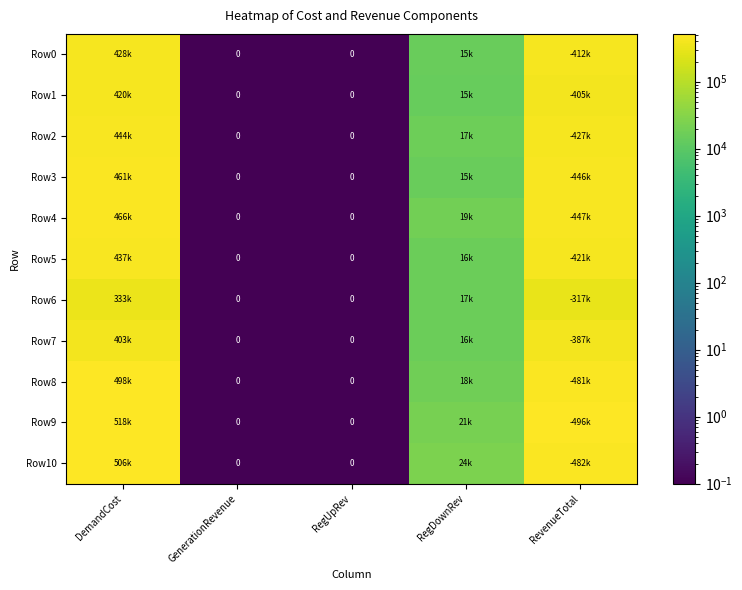

What is the sum of the Row8 values at DemandCost and GenerationRevenue?

498200.8